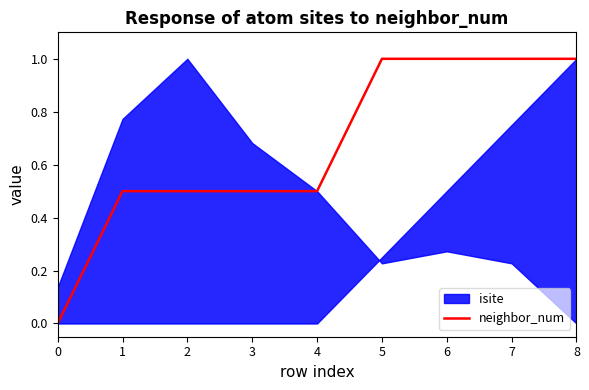

What is the value of the 9th point from the left?

1.0